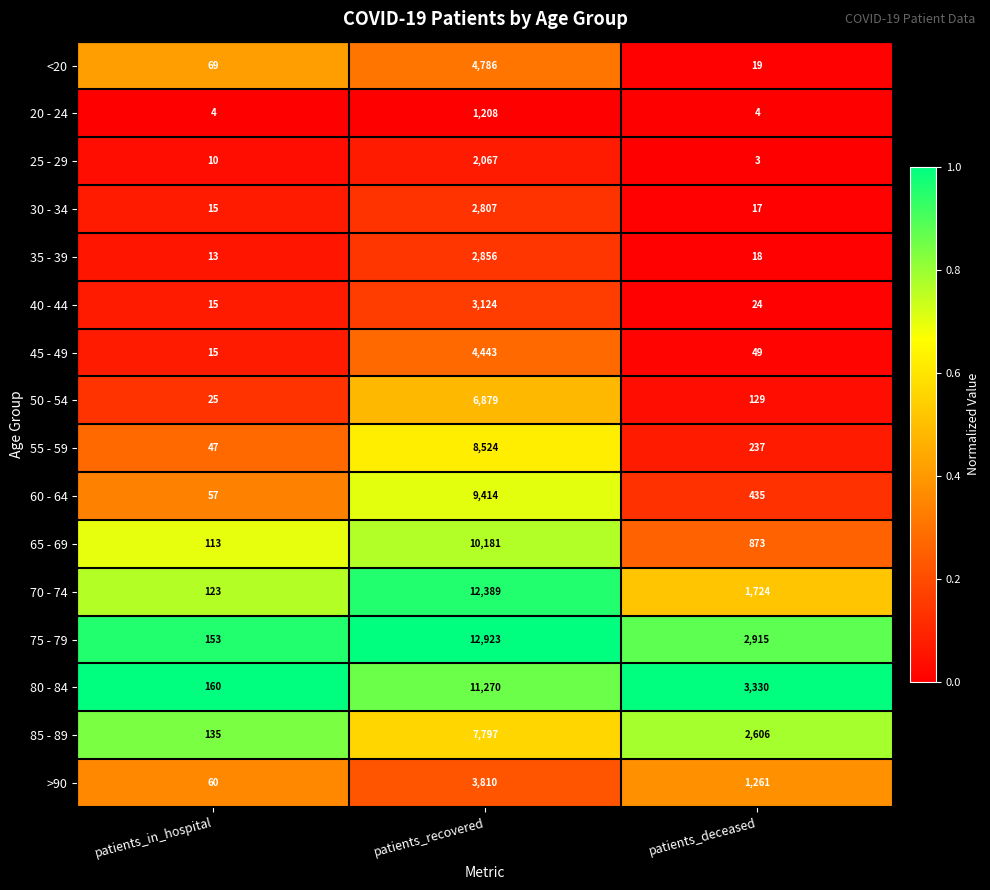

What is the difference between the second highest and minimum values in the 80 - 84 series?

3170